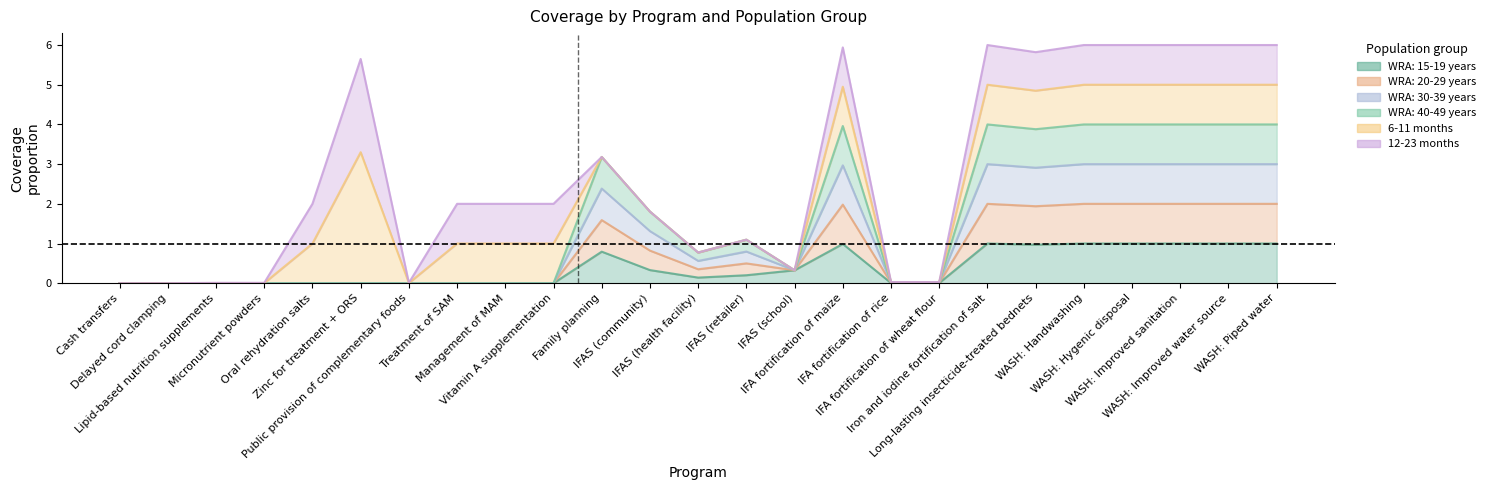

Between WASH: Hygenic disposal and WASH: Improved sanitation, which series saw the biggest shift?

WRA: 15-19 years